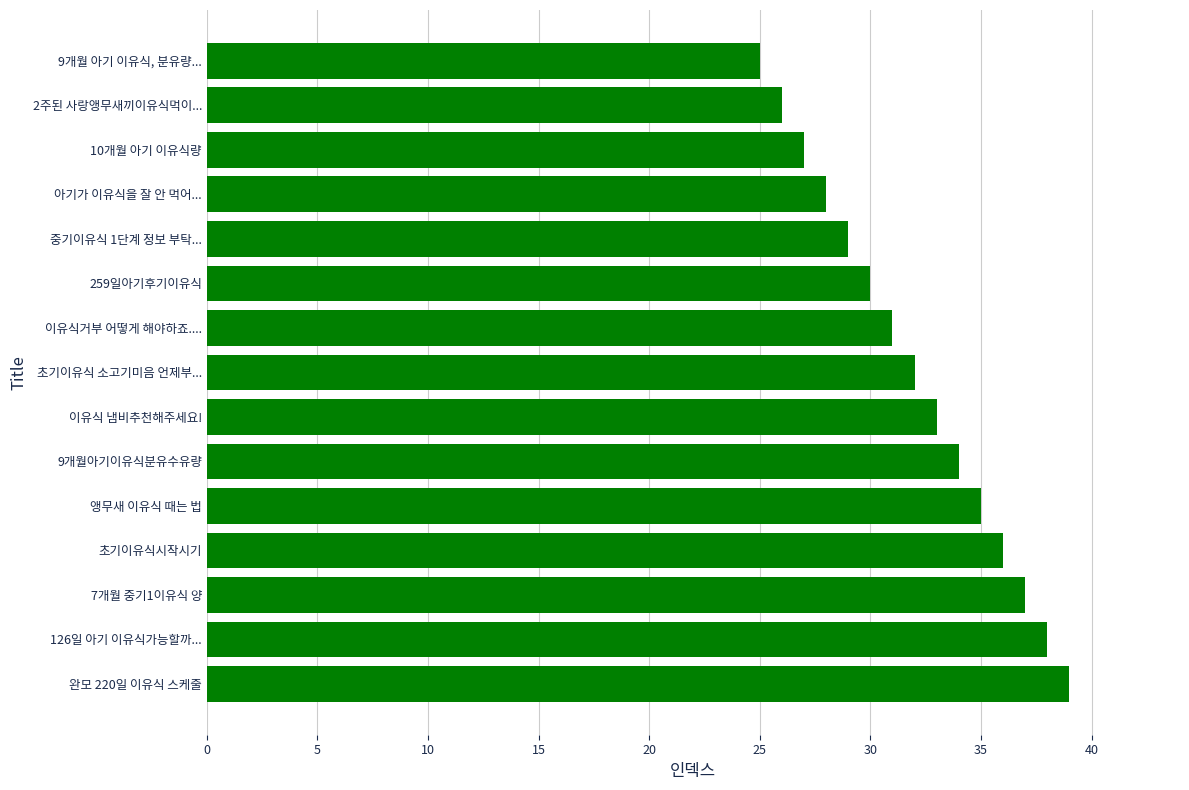

What is the sum of all values?

480